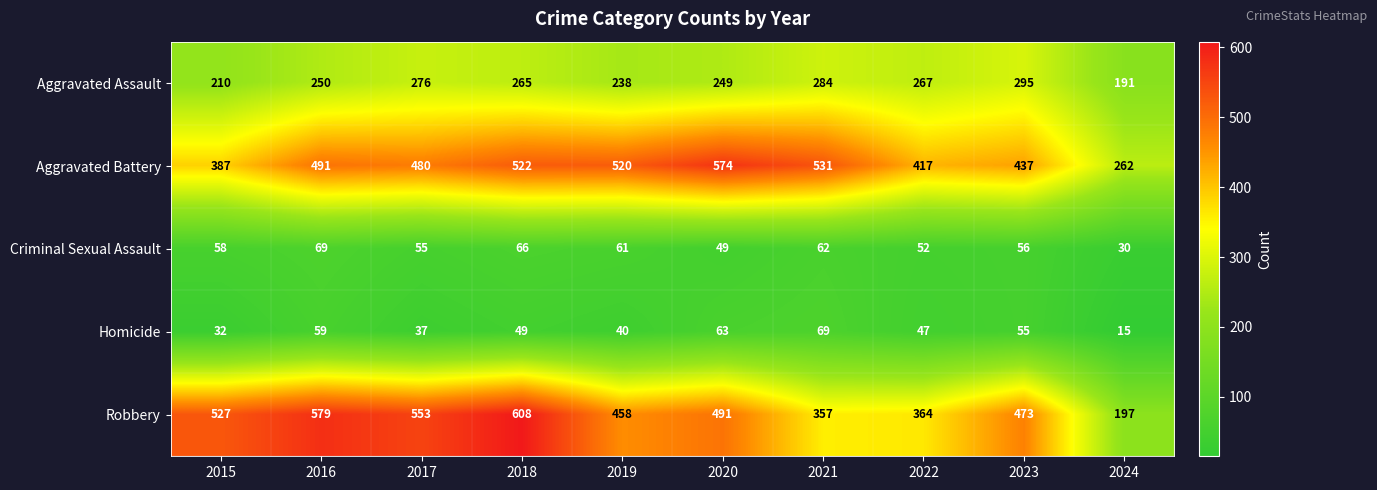

What is the maximum value shown in the chart?

608